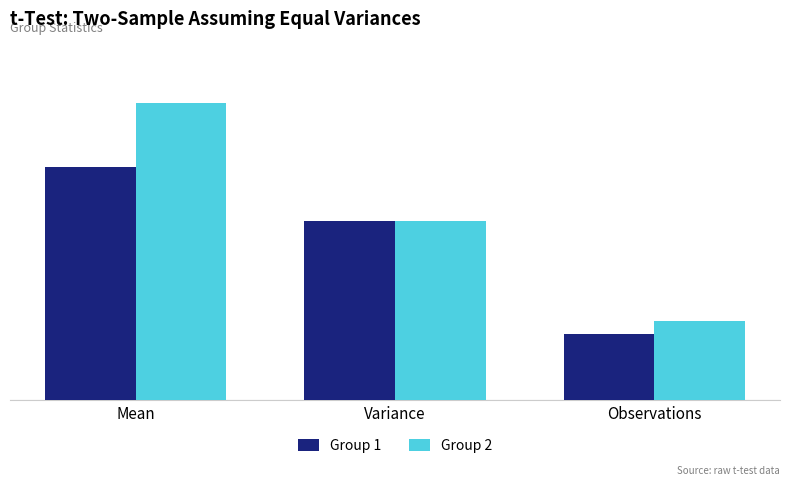

Which series has the largest range (max minus min)?

Group 2